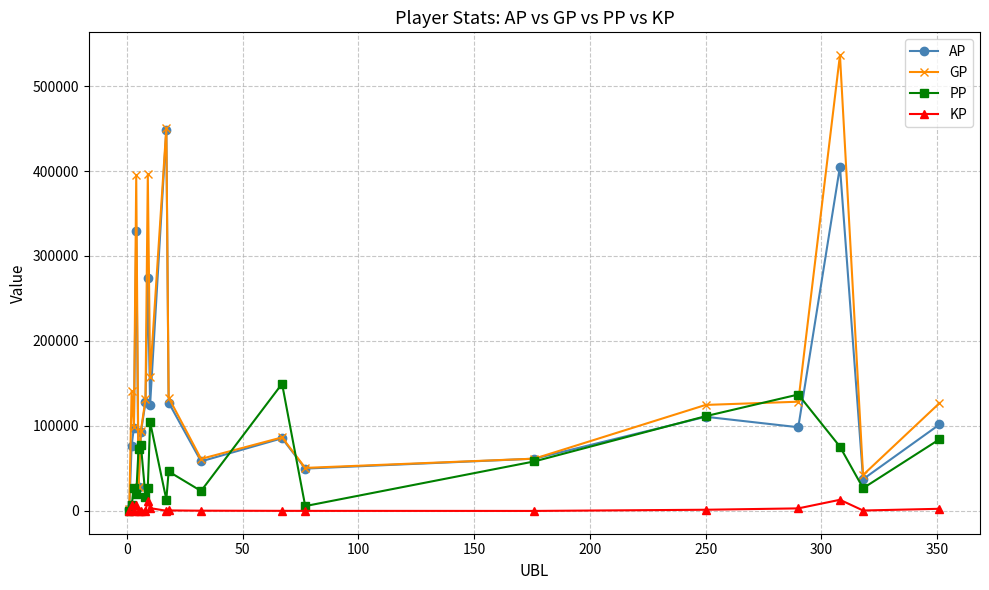

Which series has the largest total across all categories?

GP